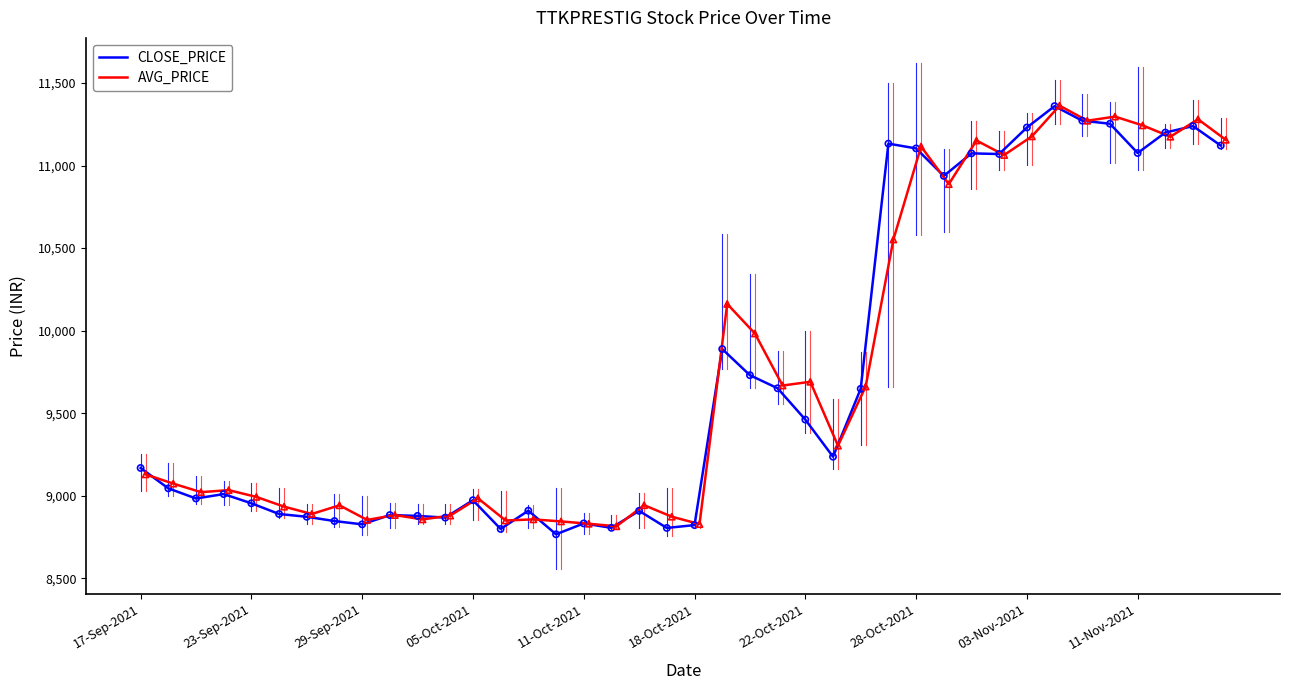

Which series has the largest Y range (max minus min)?

CLOSE_PRICE